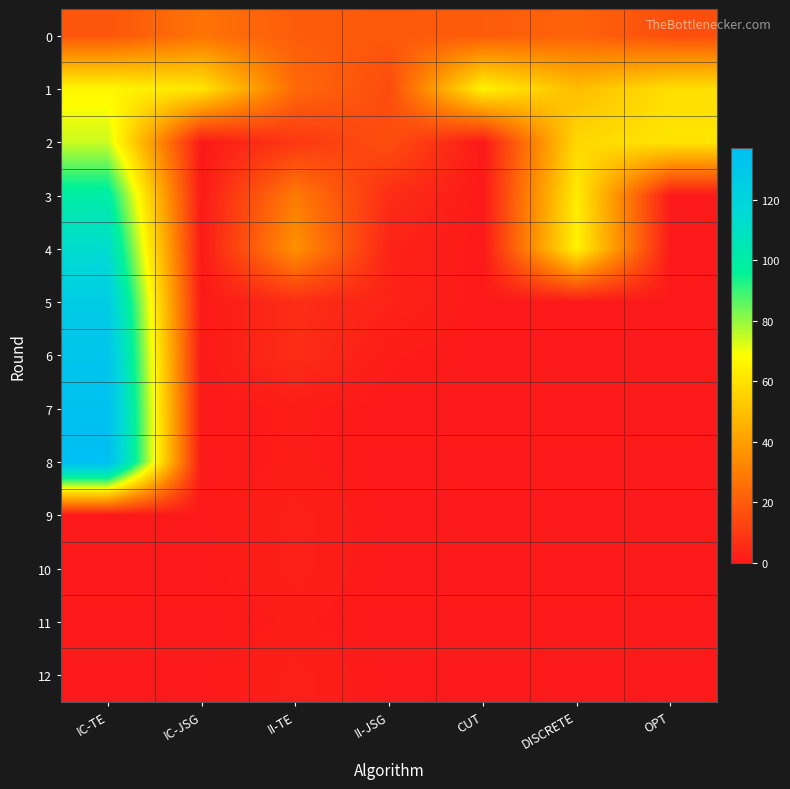

Rank the series at OPT from lowest to highest value.

3, 4, 5, 6, 7, 8, 9, 10, 11, 12, 0, 1, 2